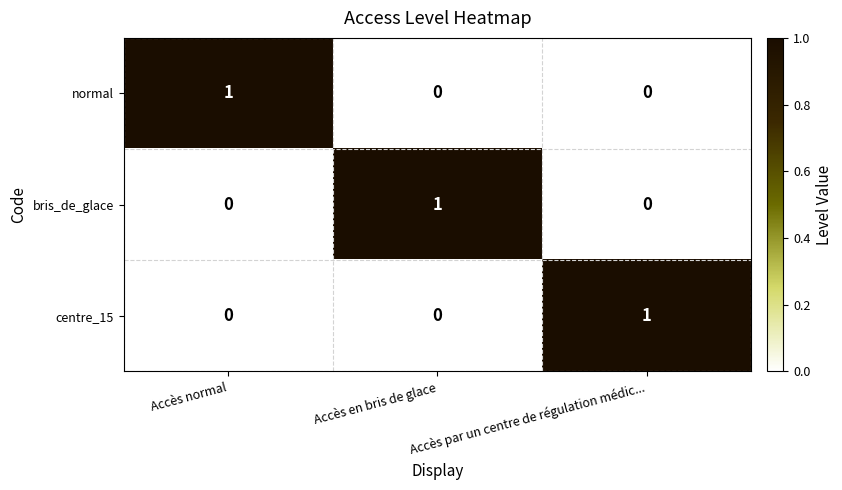

Is it true that bris_de_glace equals 0 at Accès par un centre de régulation médic...?

True